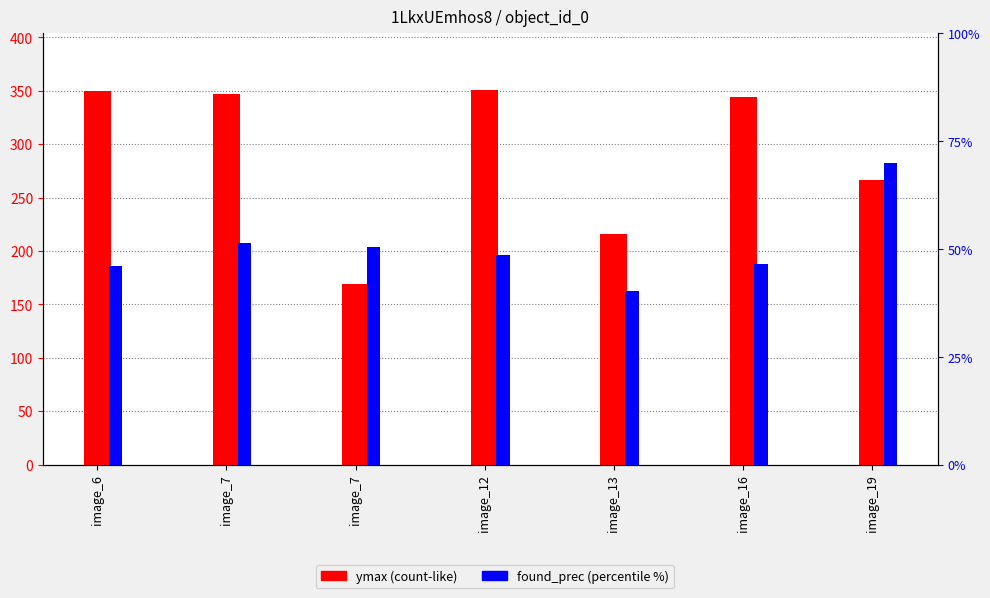

Which series changed the most between image_7 and image_19?

ymax (count-like)